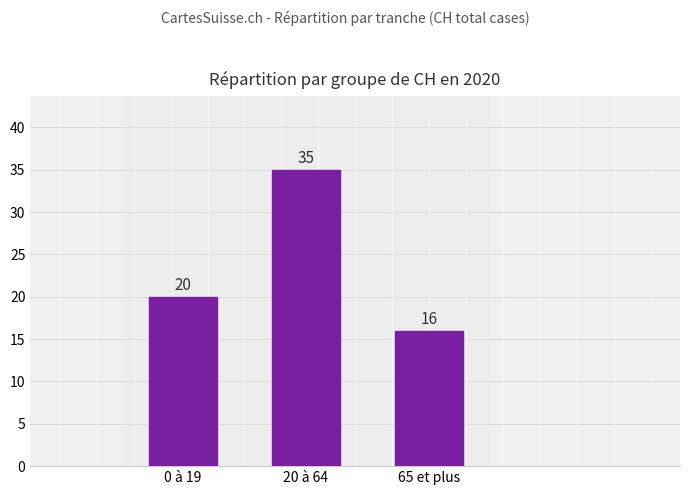

Which label corresponds to the largest value in the chart?

20 à 64